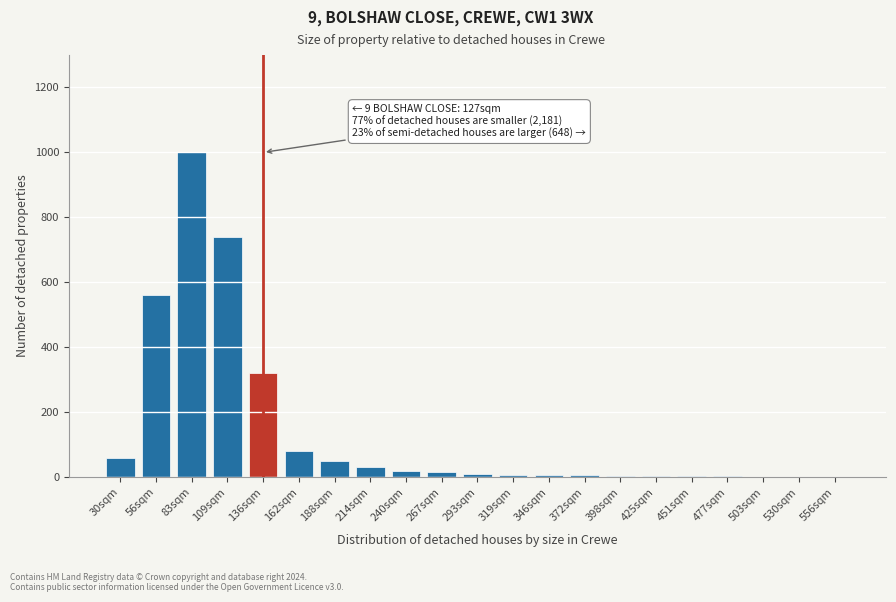

What is the greatest value displayed?

1000